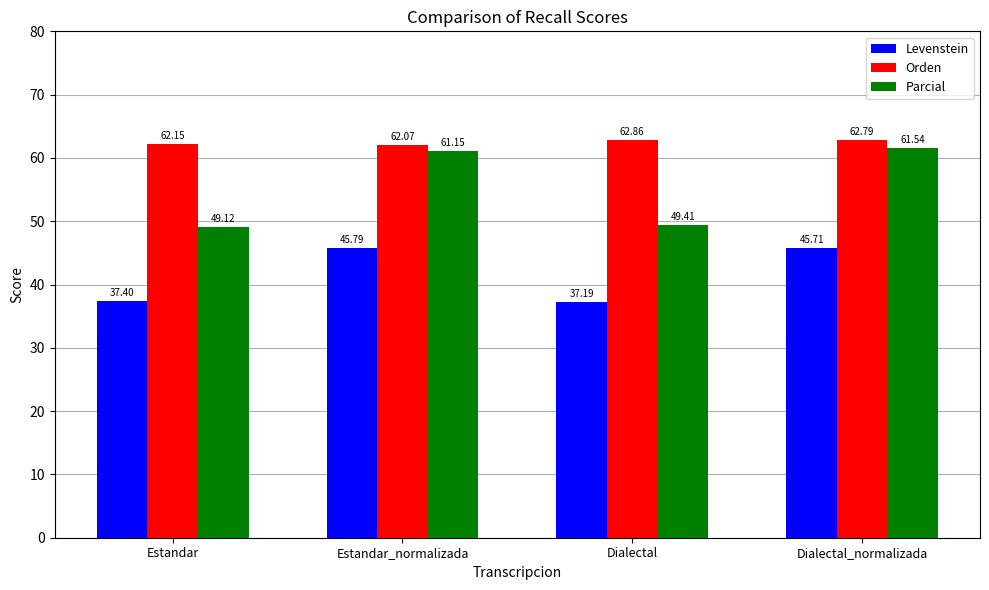

At how many categories does at least one series exceed 38?

4